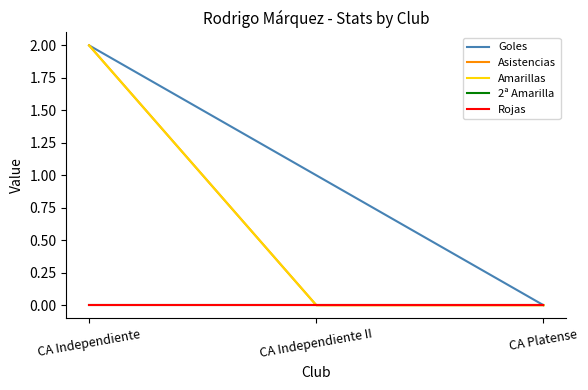

What is the sum of the Amarillas values at CA Independiente and CA Platense?

2